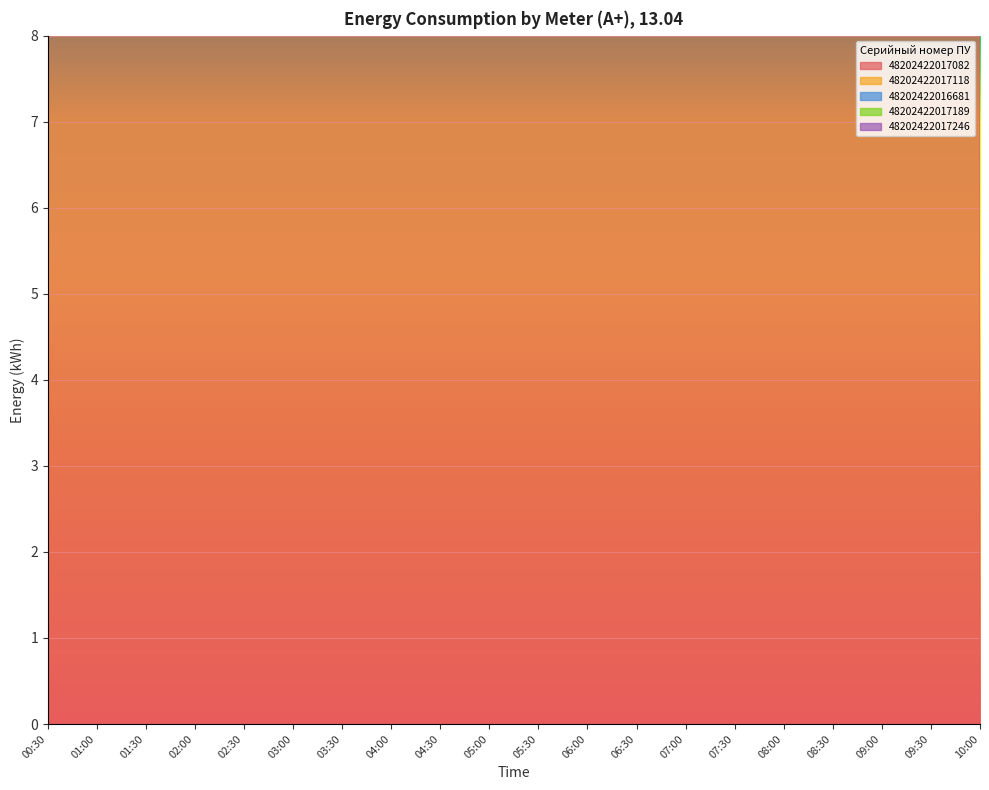

Which category has the lowest value in the 48202422016681 series?

08:00